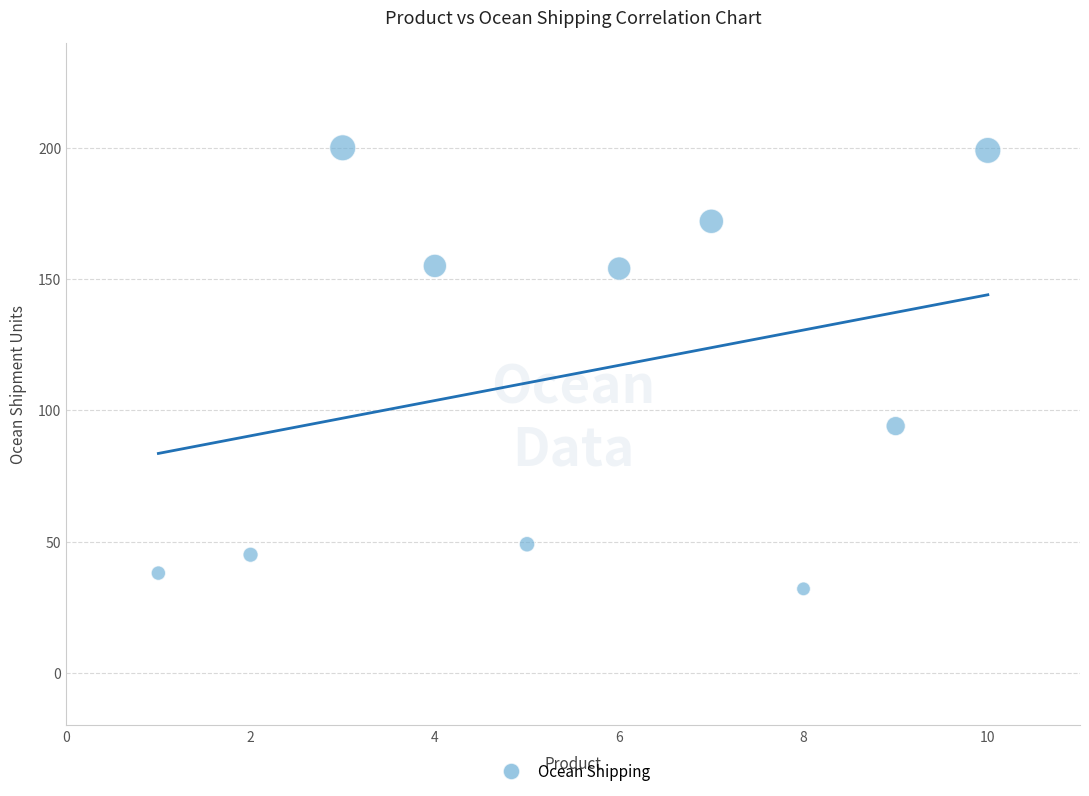

What is the average X value?

6